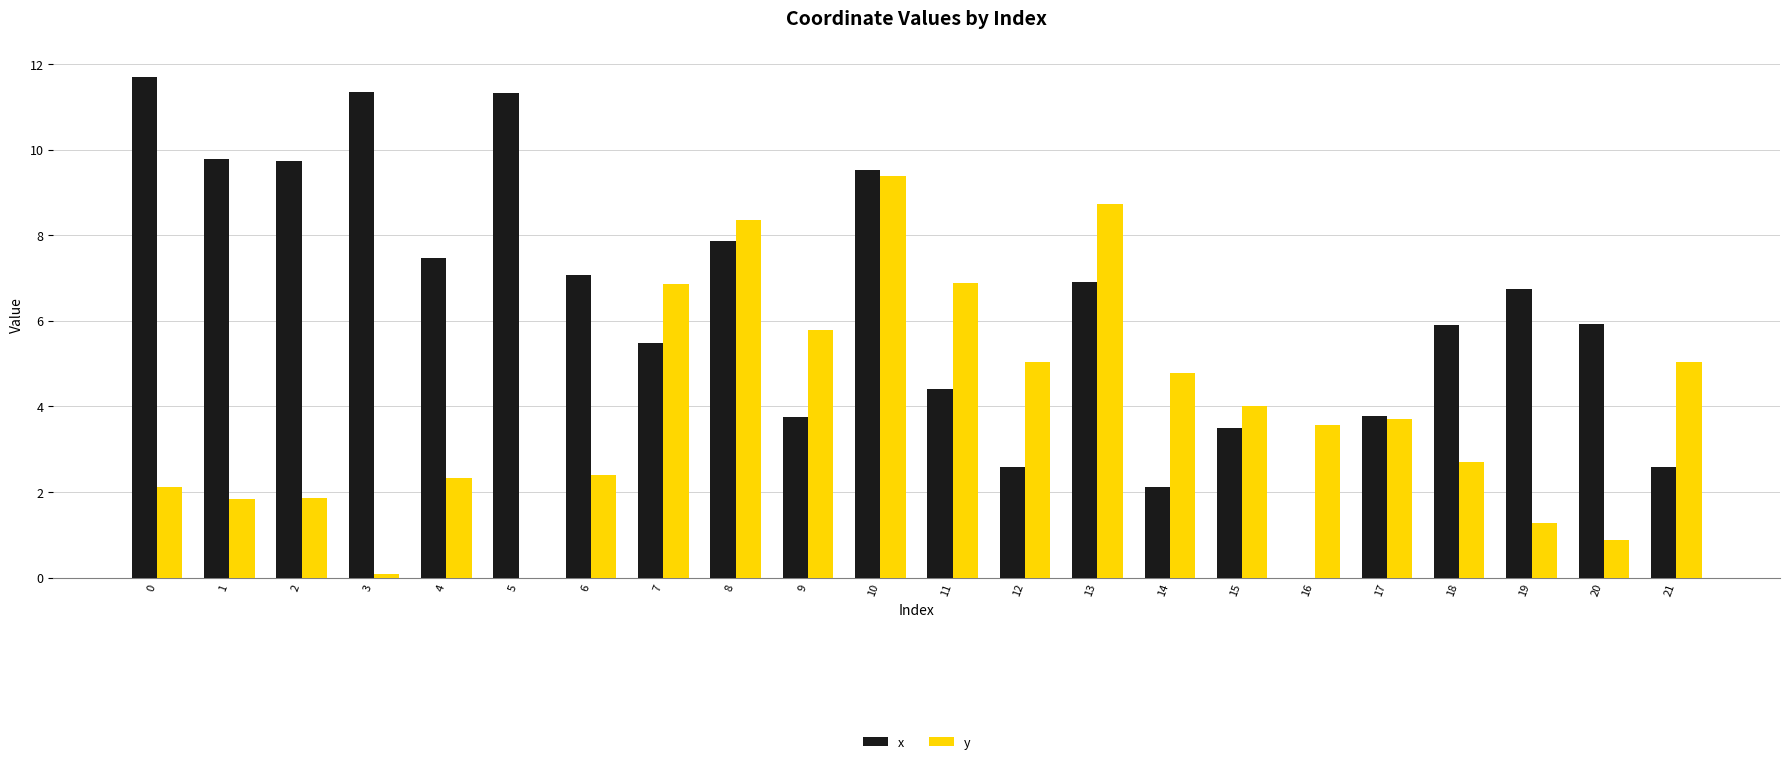

Where does the y series first go above 3?

7